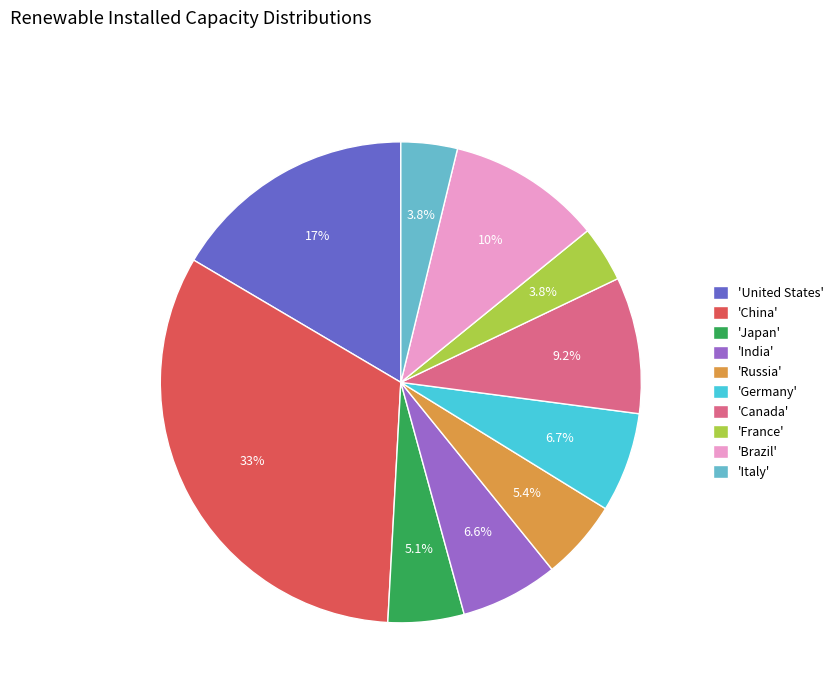

What is the total percentage of 'Italy' and 'India'?

10.4%